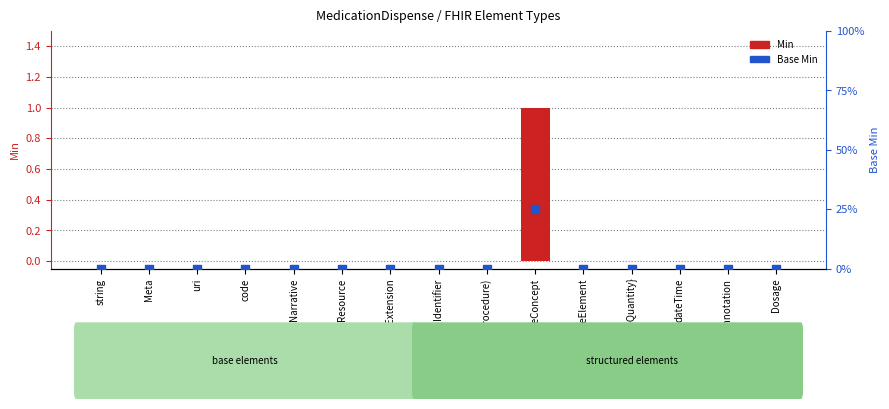

Which series reaches the maximum Y coordinate?

Min